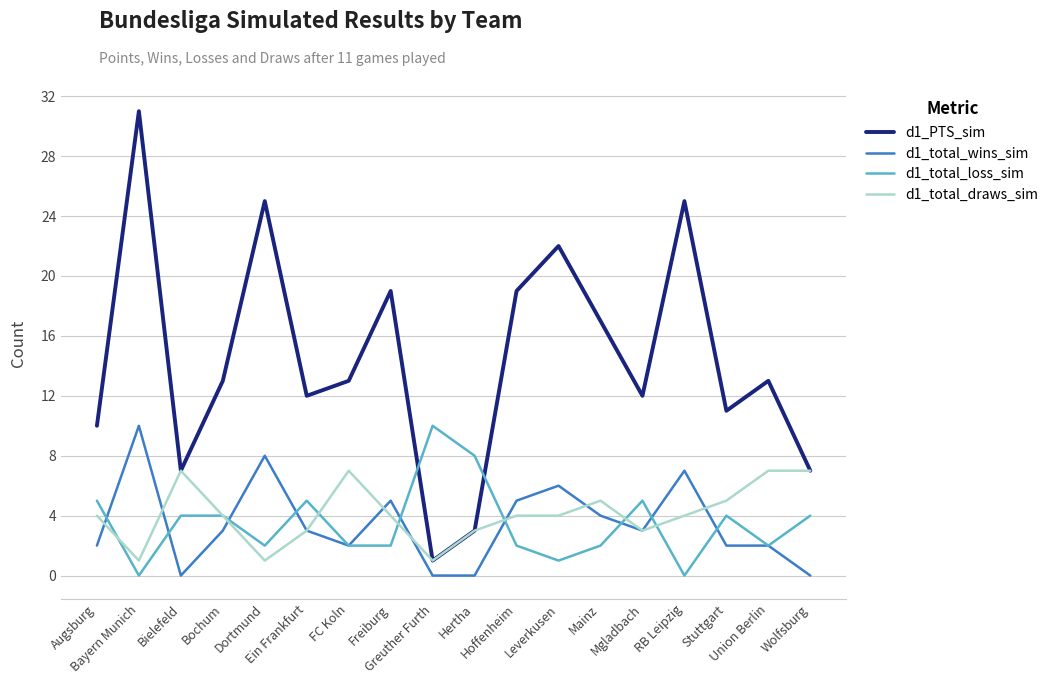

What is the total value across all series at Leverkusen?

33